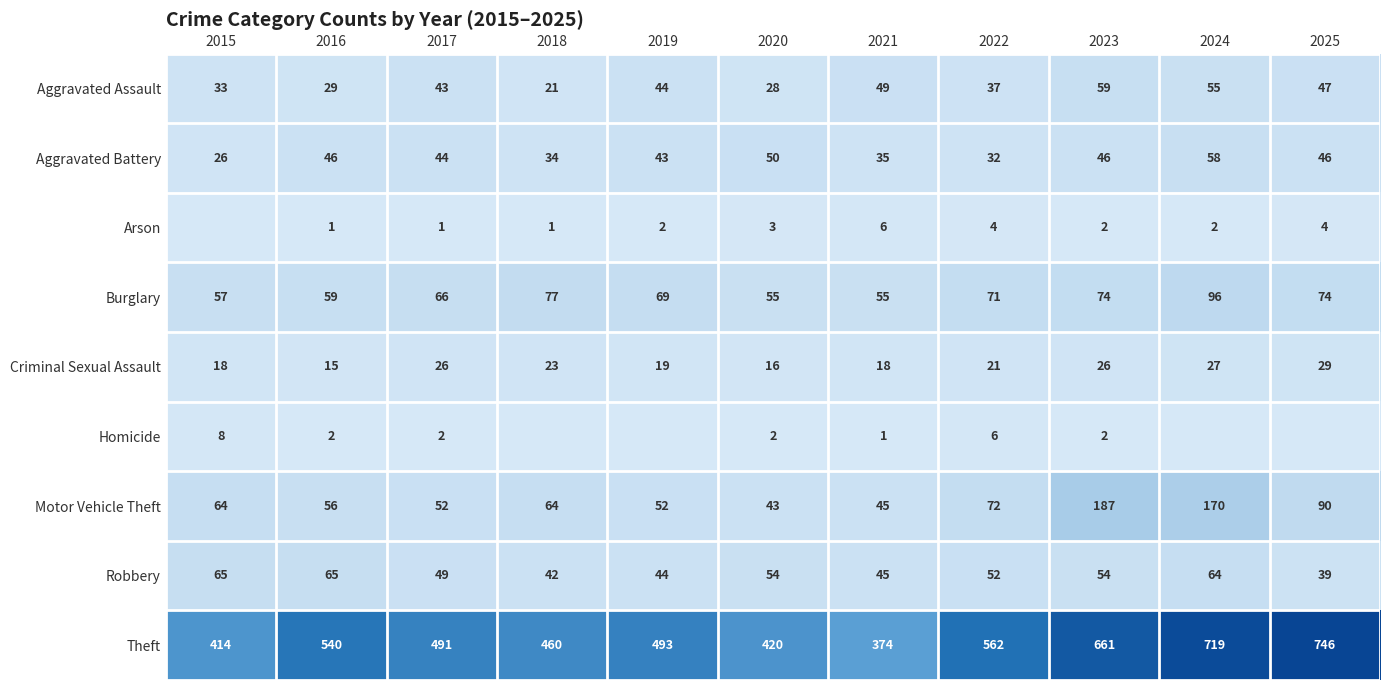

At 2022, list the series in order from largest to smallest.

Theft, Motor Vehicle Theft, Burglary, Robbery, Aggravated Assault, Aggravated Battery, Criminal Sexual Assault, Homicide, Arson